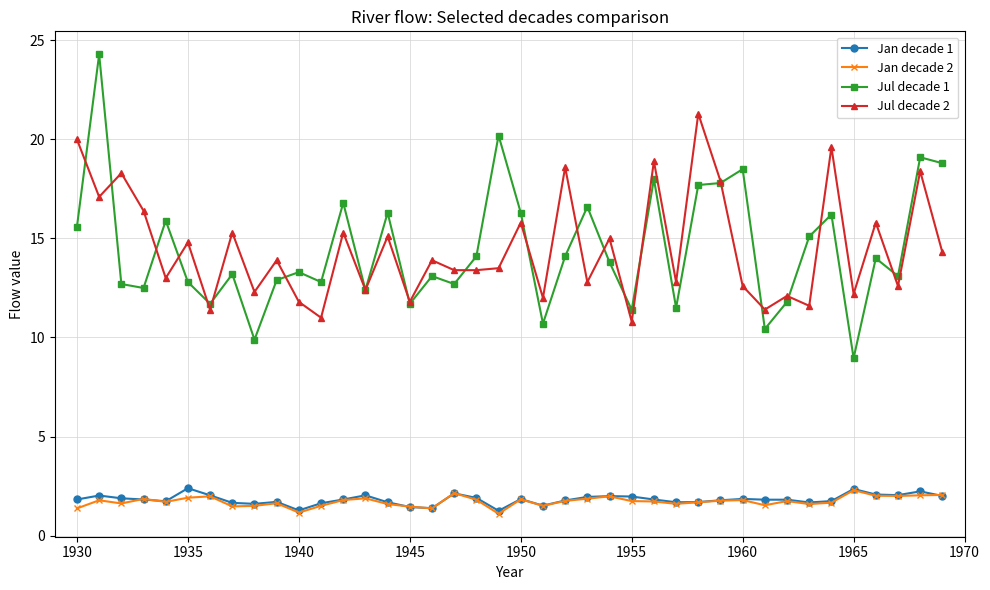

What is the minimum value for Jan decade 2?

1.1